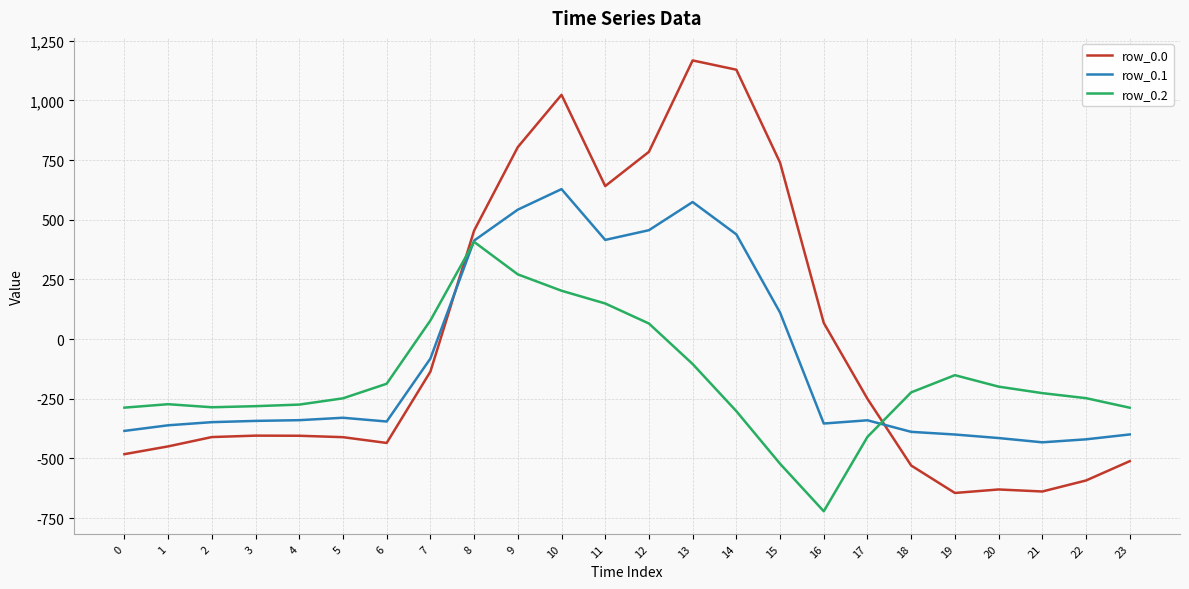

At which category is the sum across all series the highest?

10